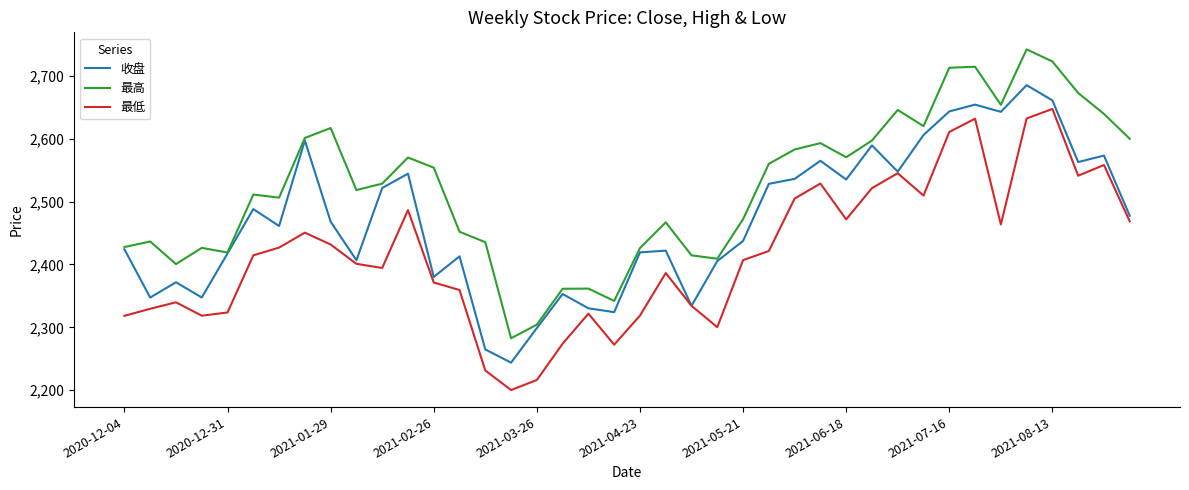

Which series has the largest total across all categories?

最高